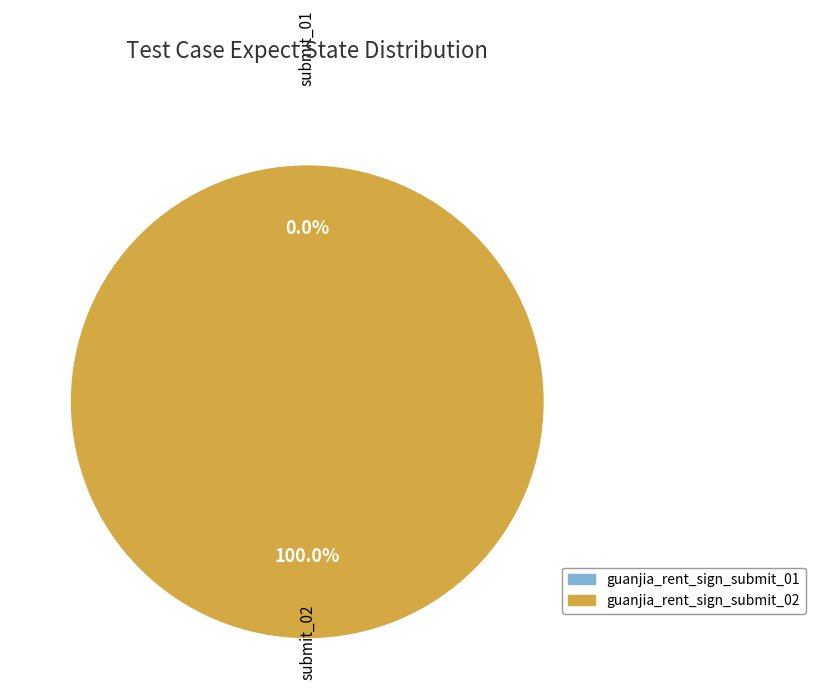

Combined, what portion of the pie is guanjia_rent_sign_submit_01 and guanjia_rent_sign_submit_02?

100.0%